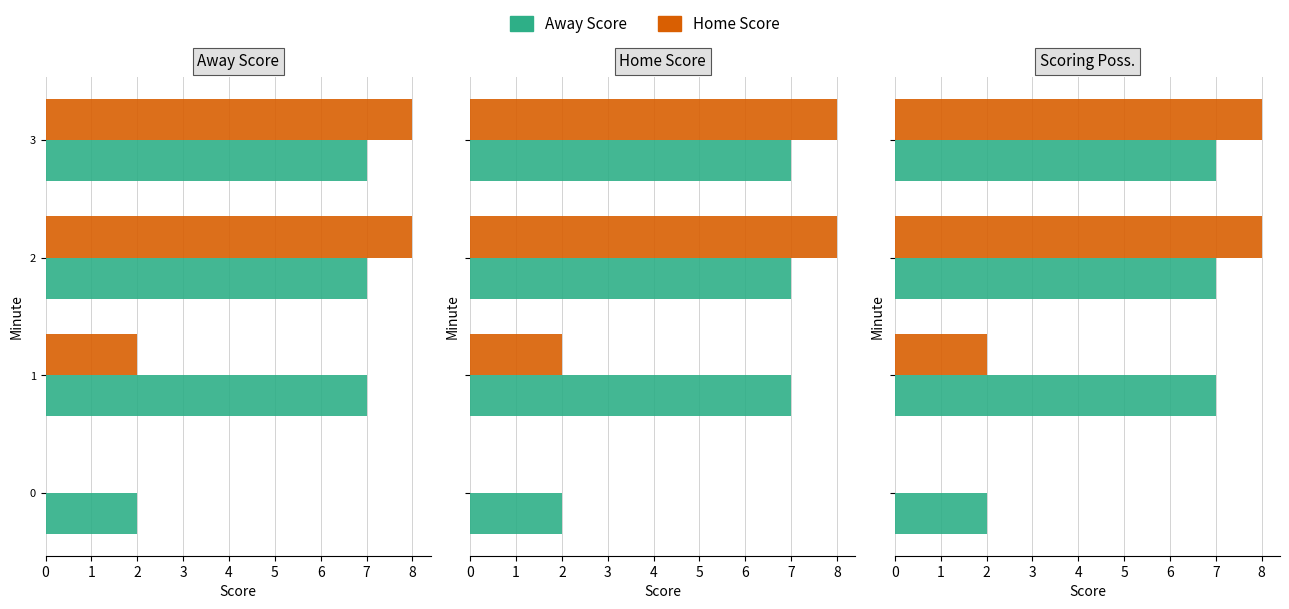

Which label corresponds to the largest value in the chart?

2